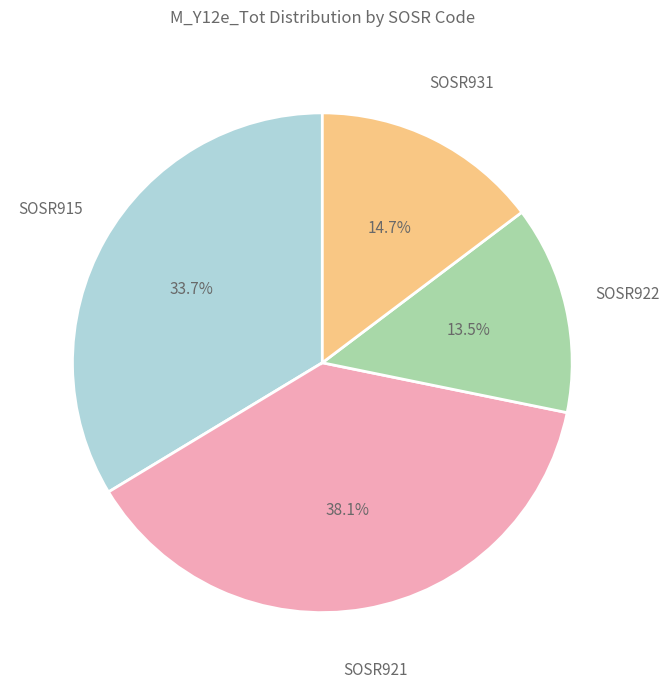

Does SOSR921 represent more than half of the total?

No